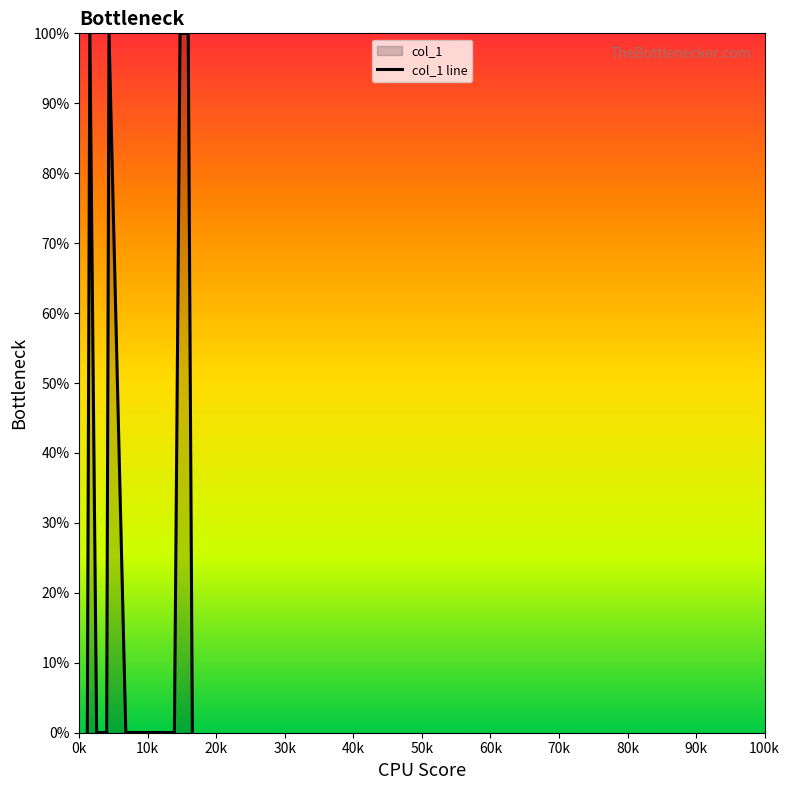

What is the maximum value shown in the chart?

100.0